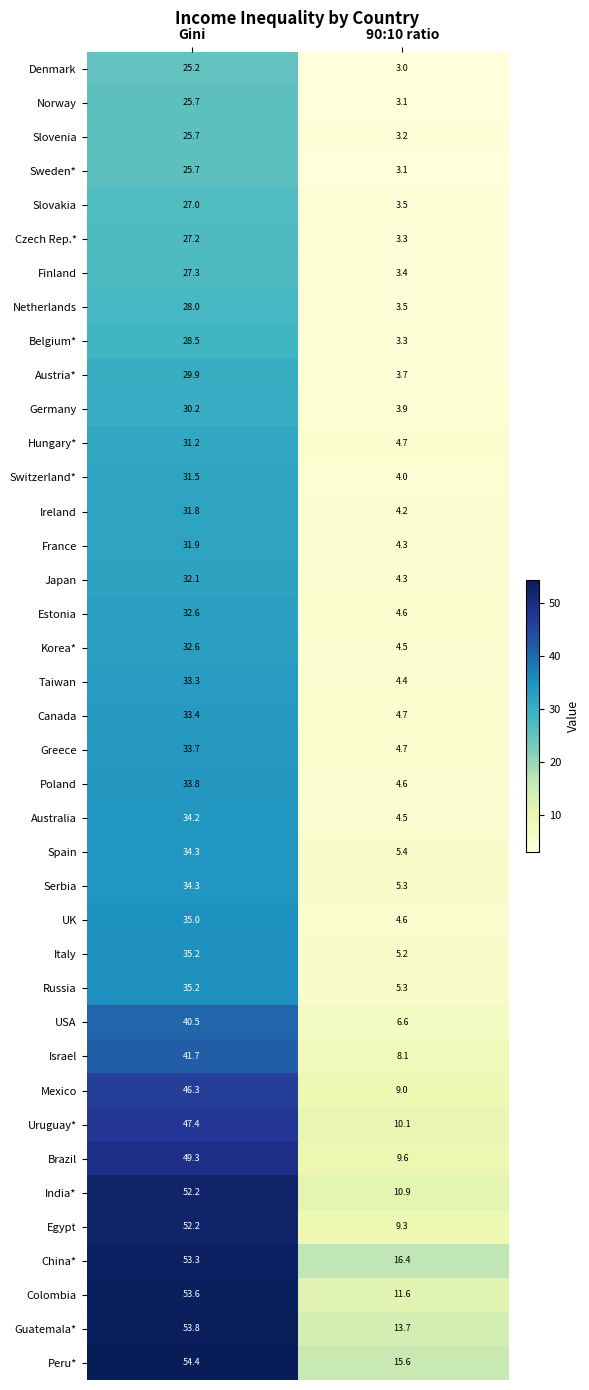

Which series changed the most between Gini and 90:10 ratio?

Egypt